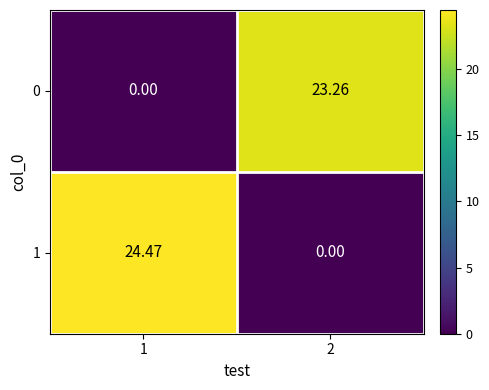

What is the difference between the highest and lowest values at 2?

23.3